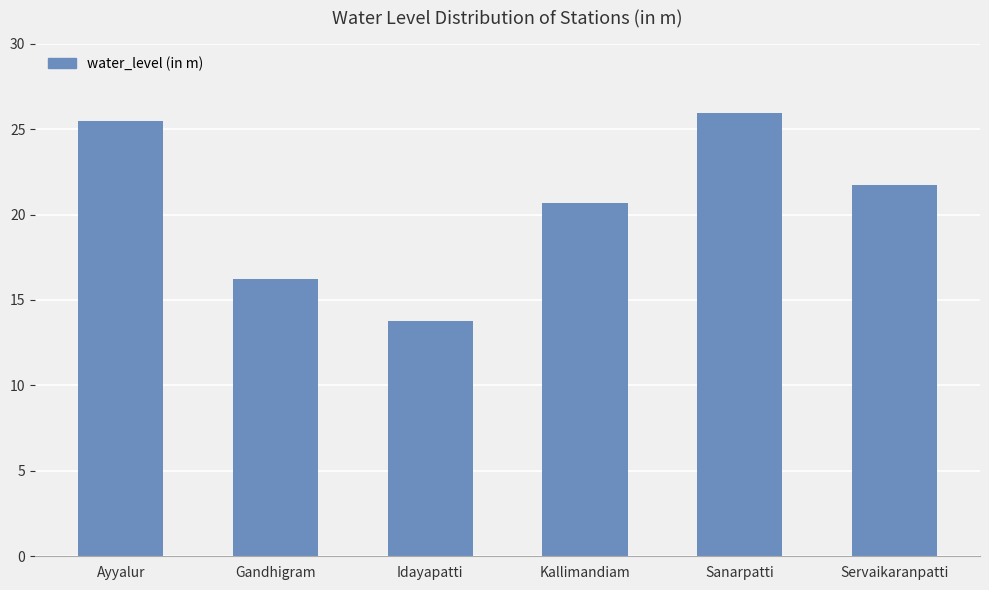

Rank the categories by value from lowest to highest.

Idayapatti, Gandhigram, Kallimandiam, Servaikaranpatti, Ayyalur, Sanarpatti